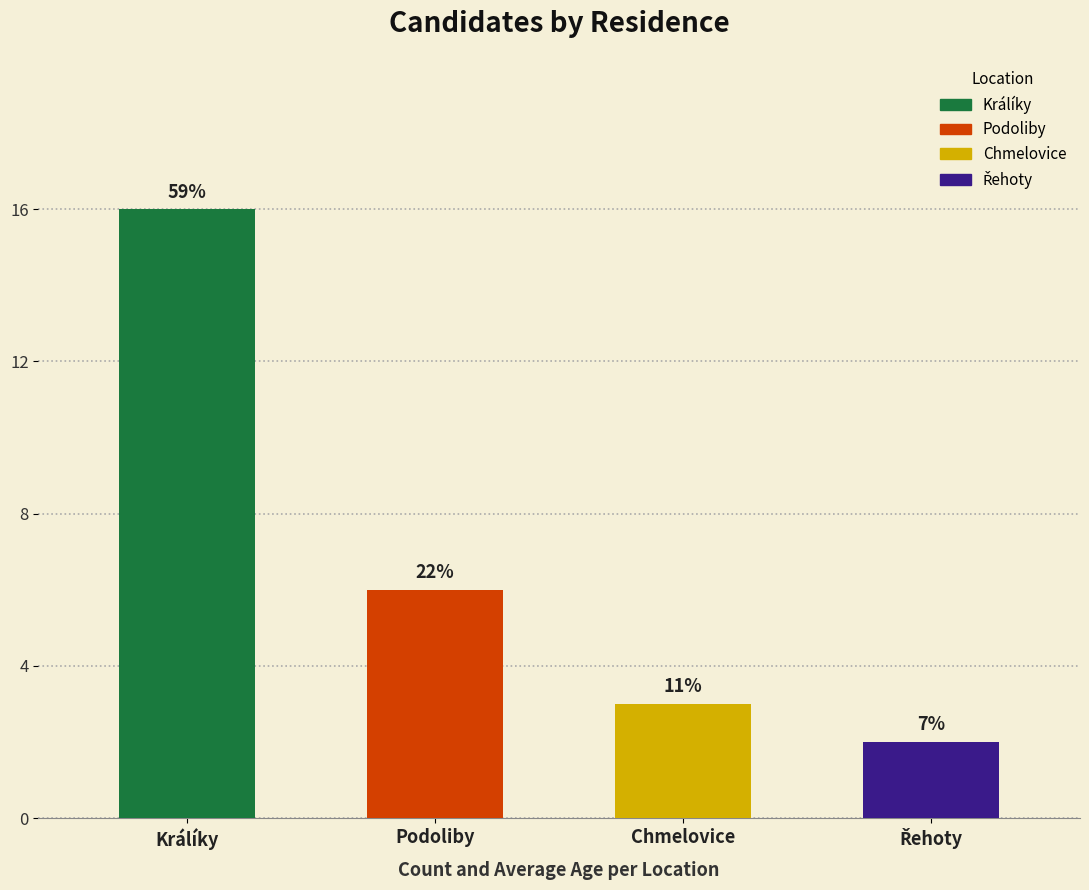

Does the chart contain stacked bars?

No